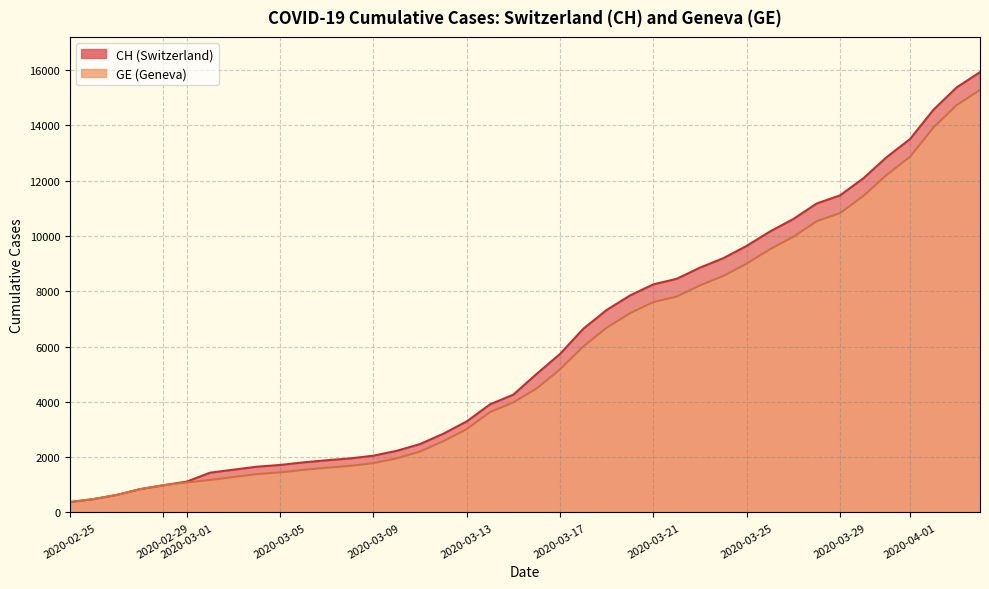

Which category has the lowest value across all series?

2020-02-25